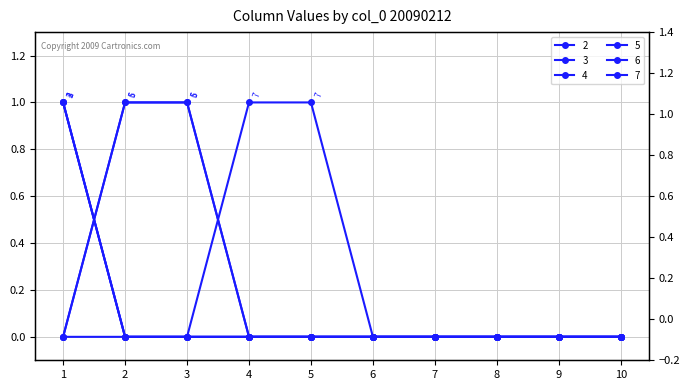

At 6, list the series in order from smallest to largest.

2, 3, 4, 5, 6, 7